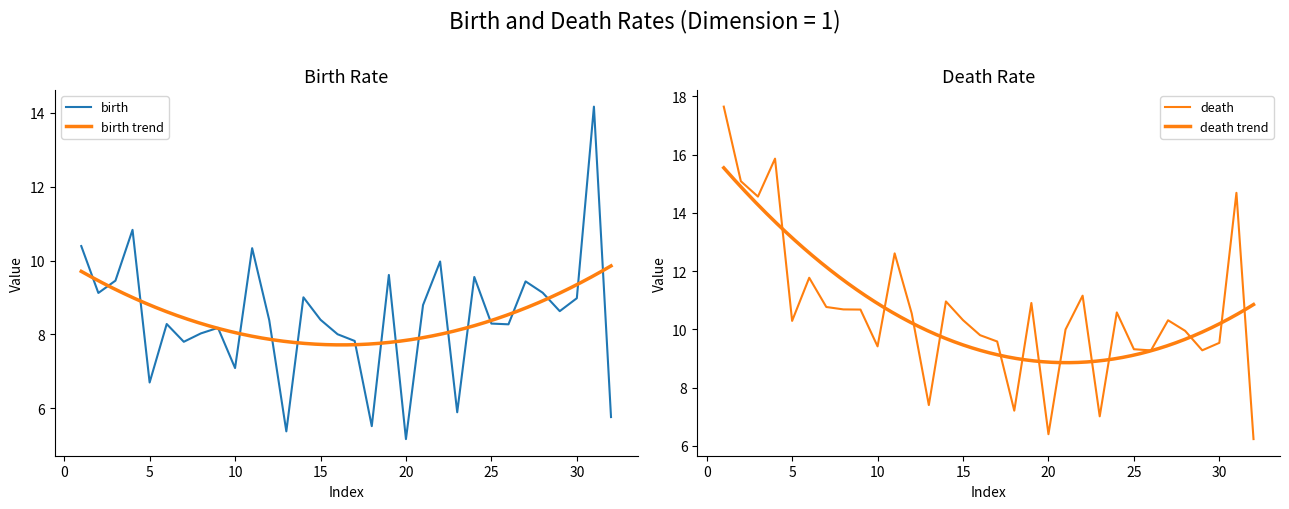

What is the average value of the death series?

10.6